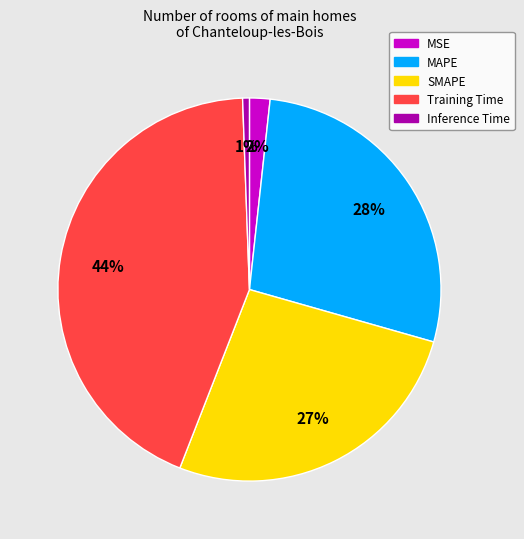

Is it true that SMAPE is 12% of the pie?

False